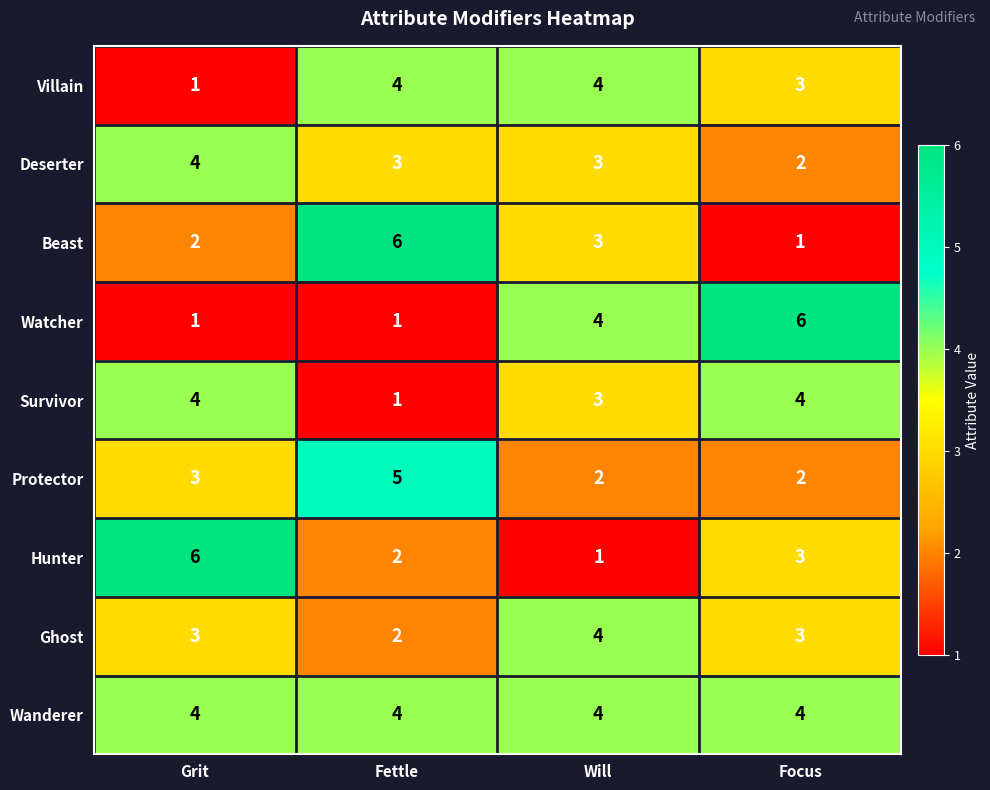

What is the average value of the Beast series?

3